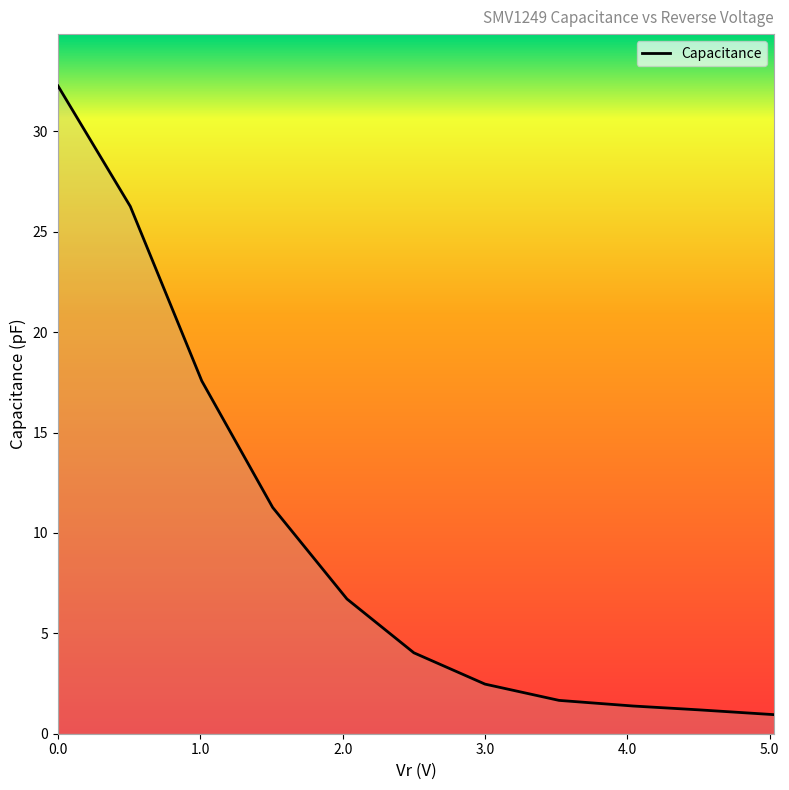

What is the difference between the maximum and minimum values?

31.3